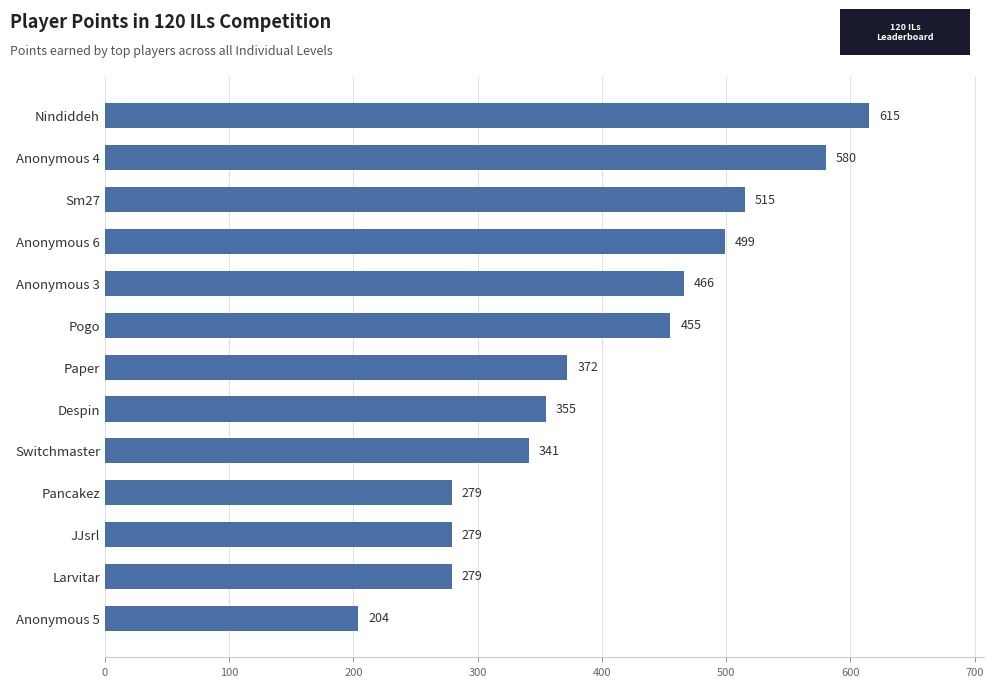

Between Despin and Anonymous 3, which is larger?

Anonymous 3